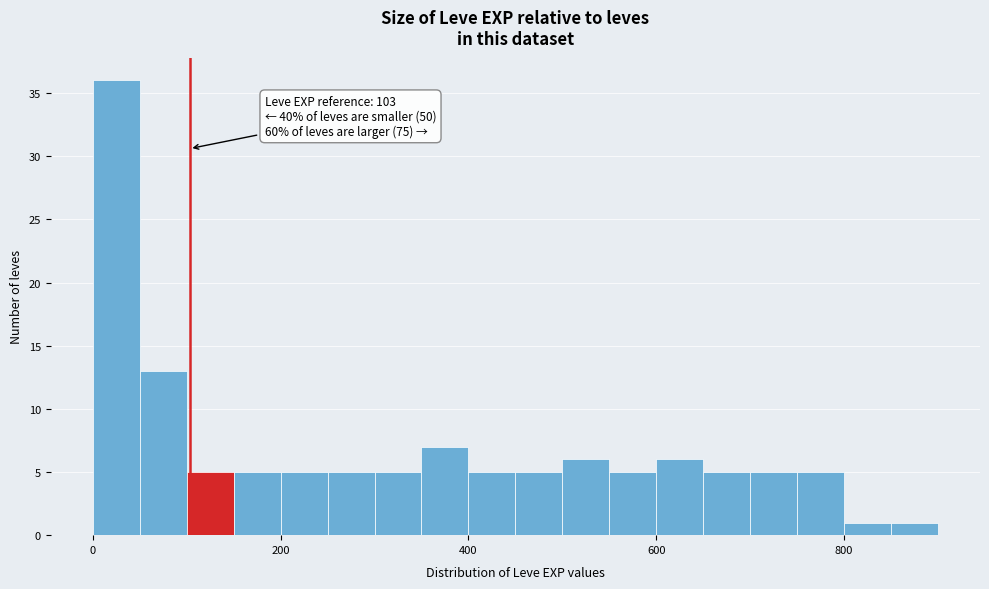

Around what value on the x-axis is the tallest bar? Give the approximate position of its centre, as read against the axis.

20